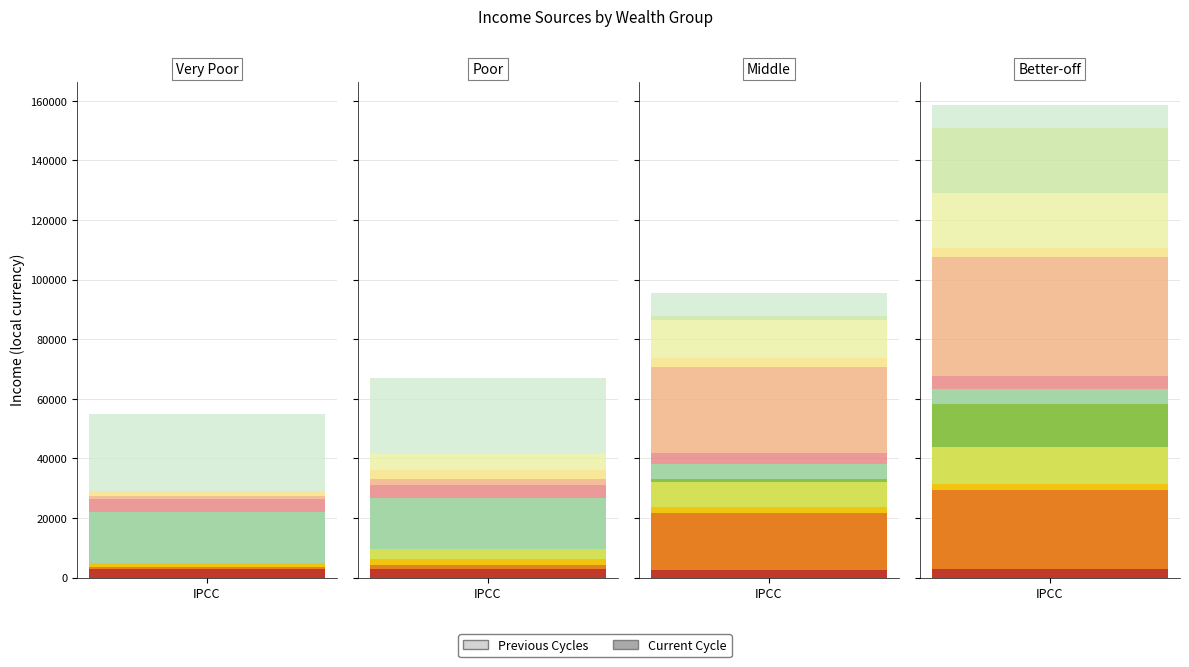

What is the label of the 3rd bar from the right?

Poor